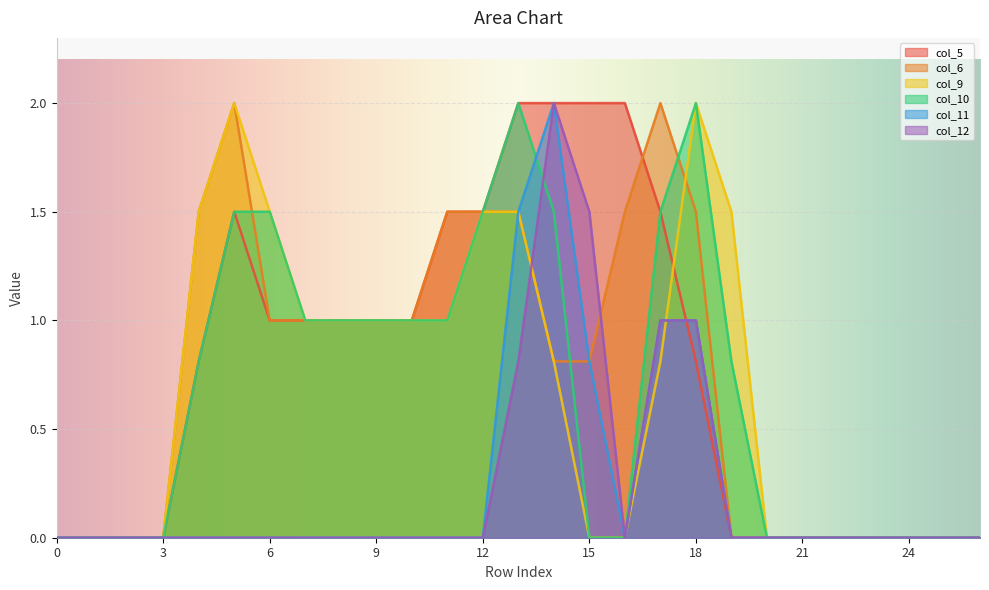

How many categories are shown in the chart?

27